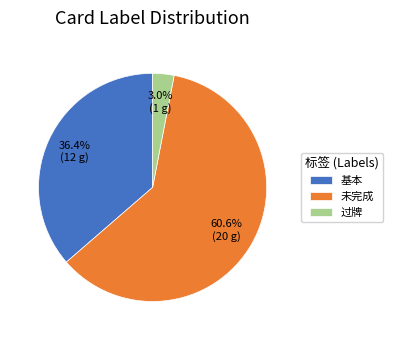

Which slice is the largest?

未完成